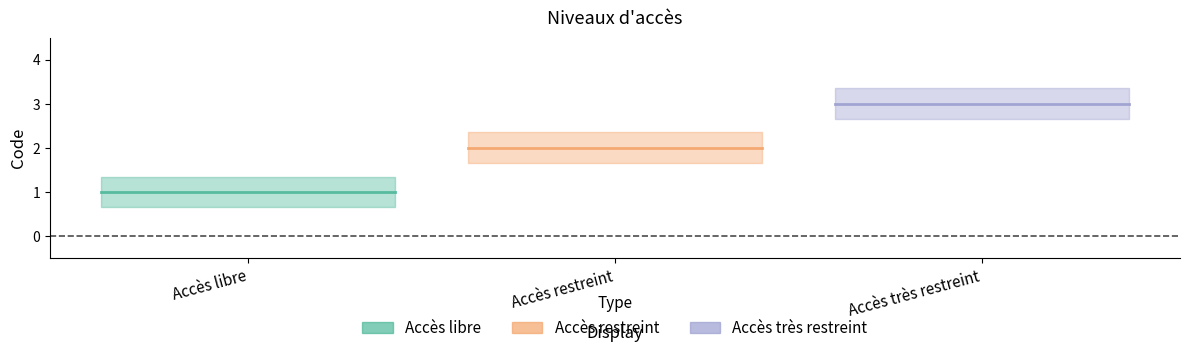

What position from the right is Accès très restreint?

1